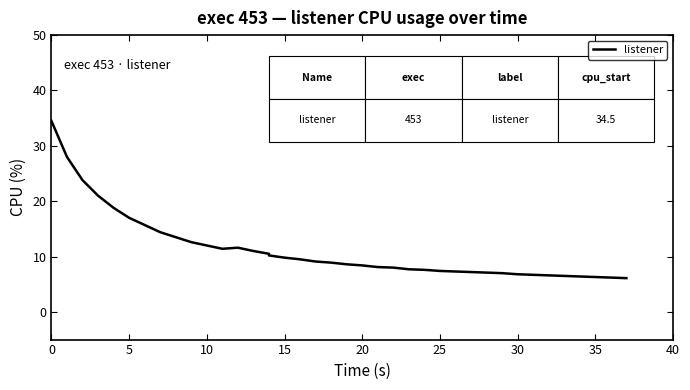

Count the number of data series in this chart.

1